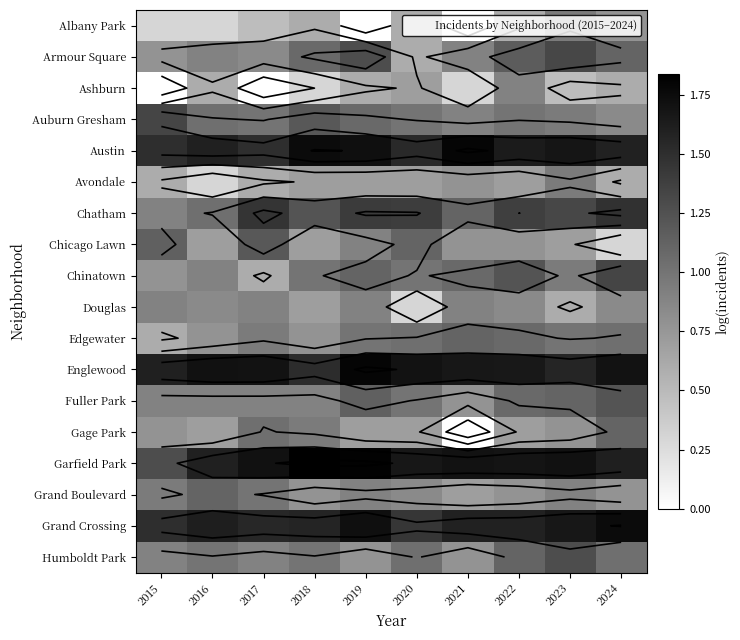

What is the total value across all series at 2022?

19.9